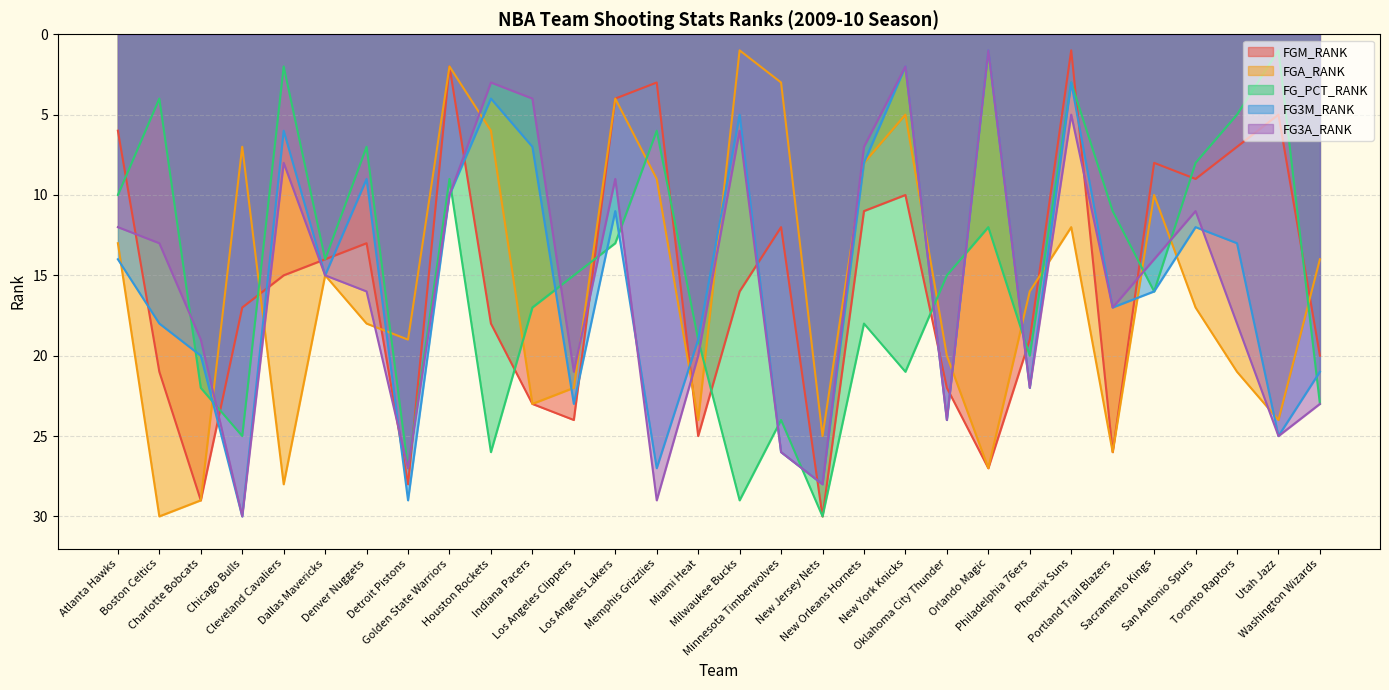

Between which two adjacent categories do FG_PCT_RANK and FGM_RANK first intersect?

Atlanta Hawks and Boston Celtics